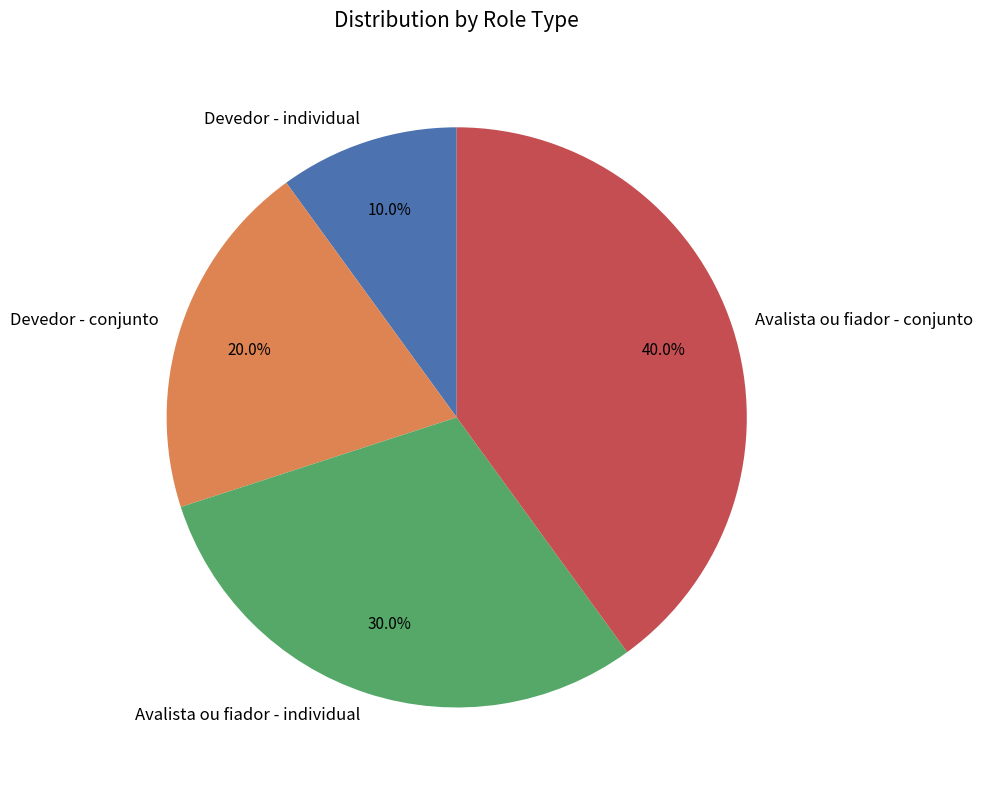

Count the number of slices in the pie.

4